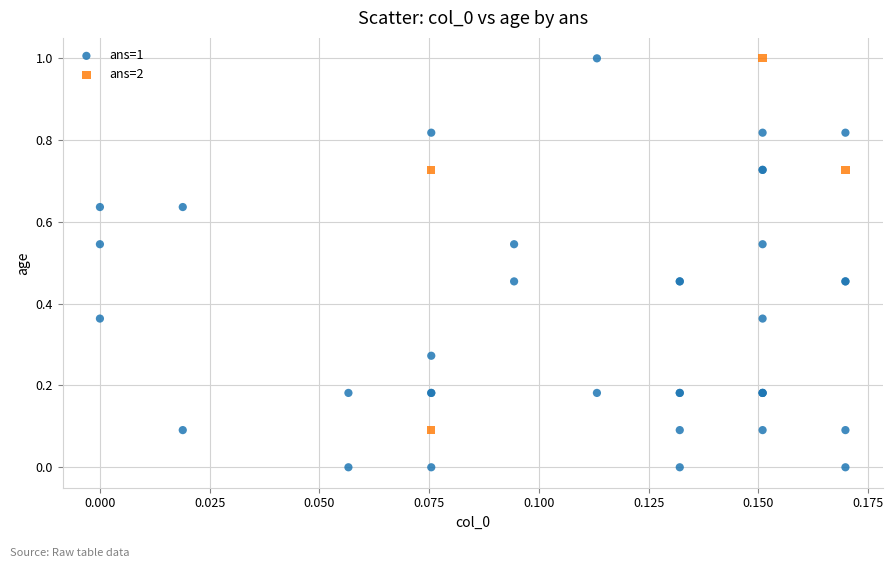

What are all the series names shown in the legend?

ans=1, ans=2